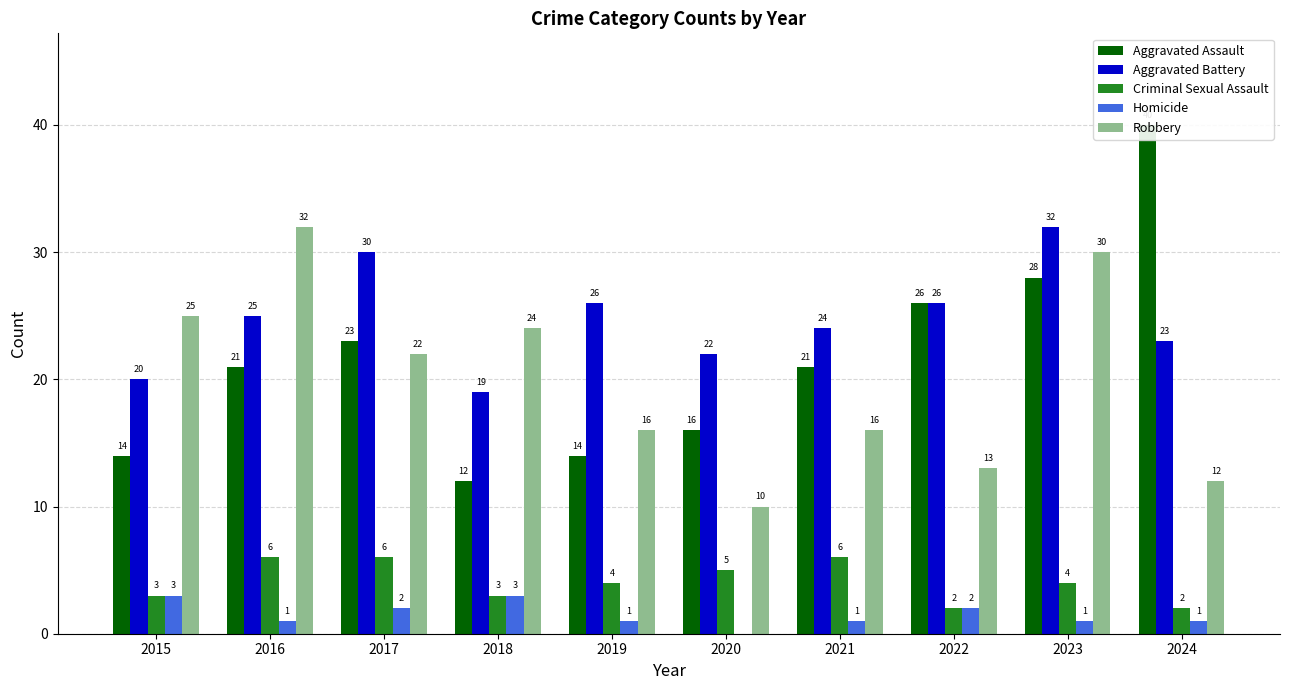

Which series has the largest range (max minus min)?

Aggravated Assault